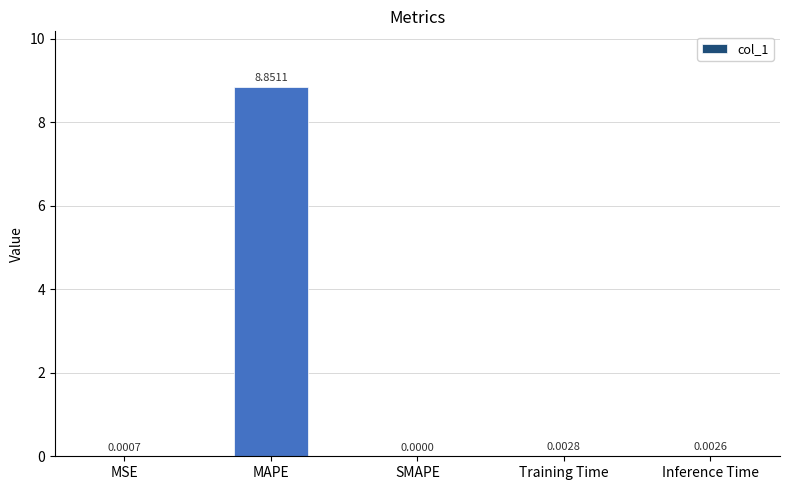

Between Training Time and MAPE, which is larger?

MAPE